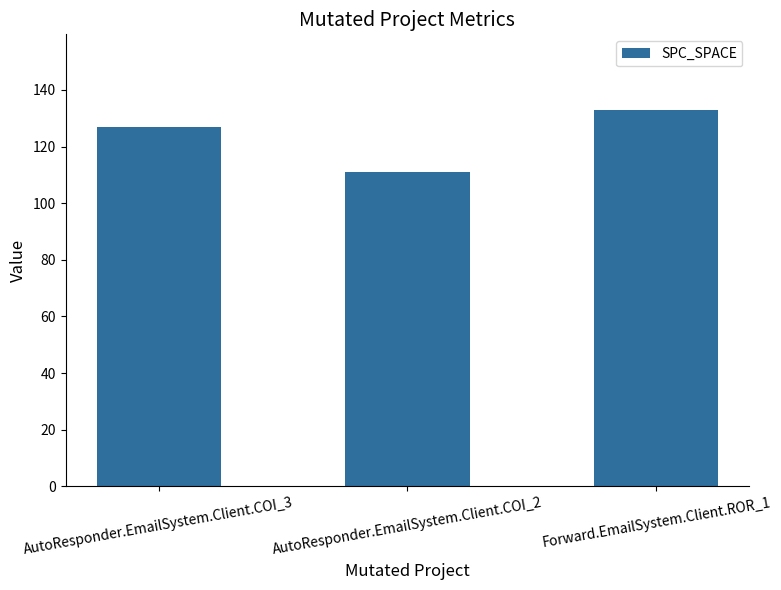

Reading left to right, transcribe all the data shown in this chart.

AutoResponder.EmailSystem.Client.COI_3=127	AutoResponder.EmailSystem.Client.COI_2=111	Forward.EmailSystem.Client.ROR_1=133